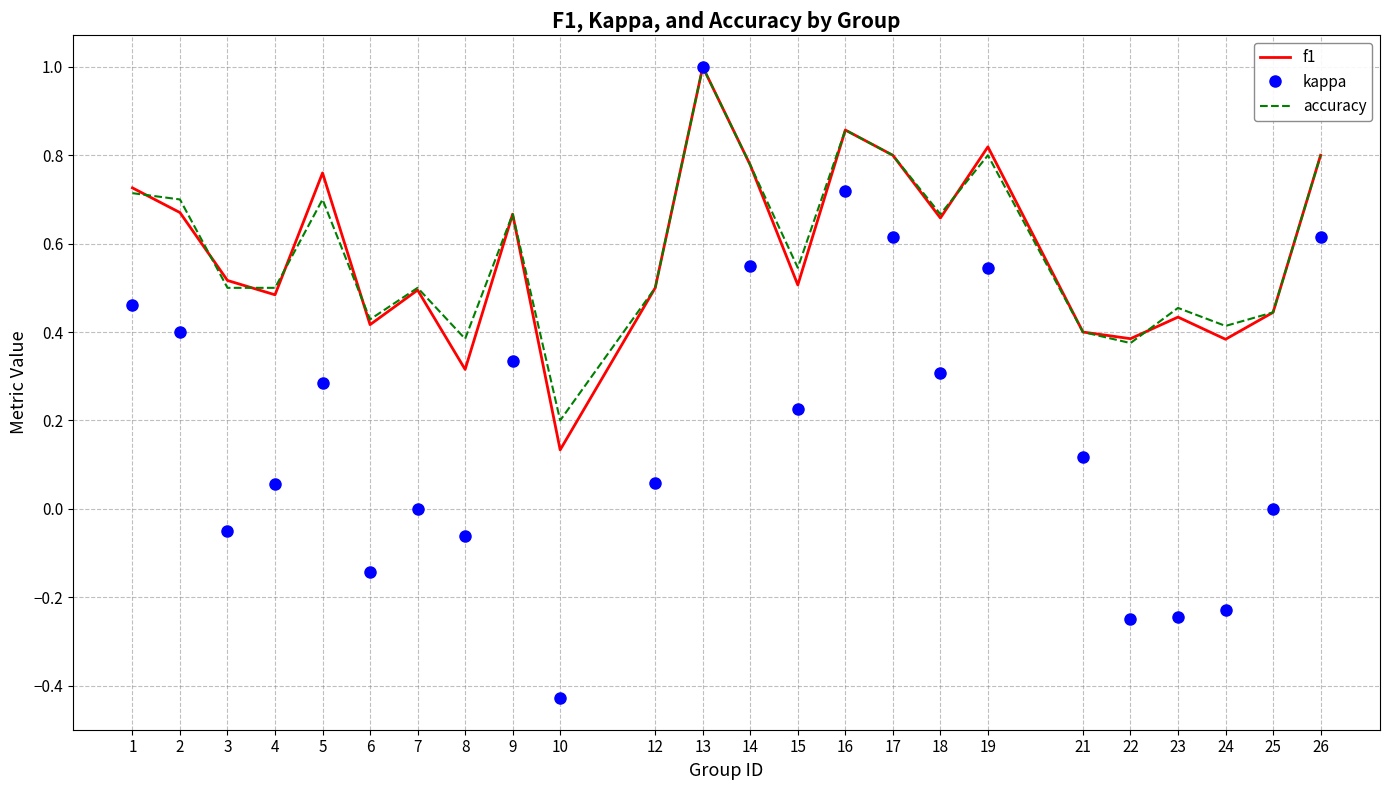

How many interior local valleys does the kappa series have?

7